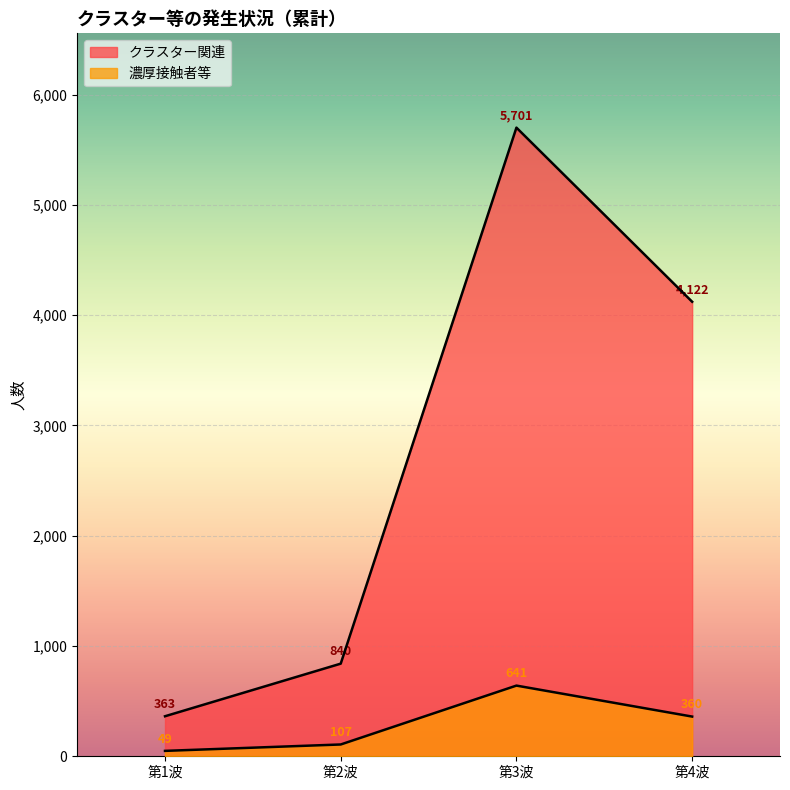

What is the difference between the maximum and minimum values in the クラスター関連 series?

5338